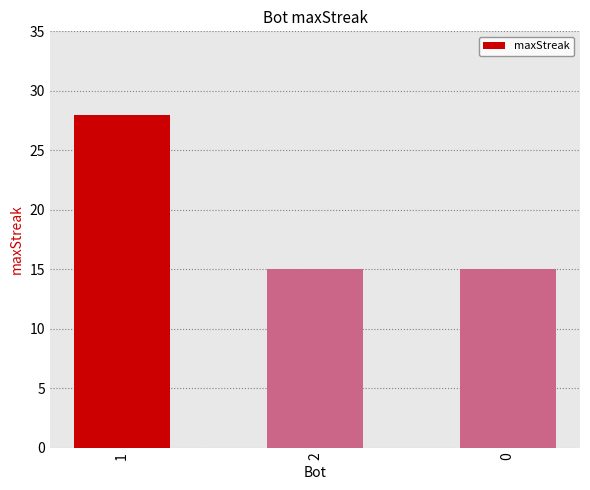

What is the greatest value displayed?

28